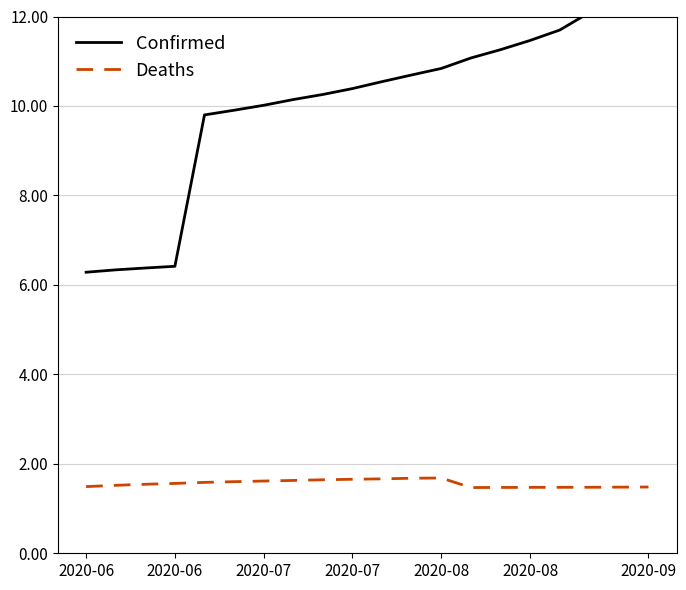

Reading right to left, what are all the values shown in this chart?

Confirmed: 13.2	12.6	12.1	11.7	11.5	11.3	11.1	10.8	10.7	10.5	10.4	10.3	10.1	10.0	9.9	9.8	6.4	6.4	6.3	6.3
Deaths: 1.5	1.5	1.5	1.5	1.5	1.5	1.5	1.7	1.7	1.7	1.7	1.6	1.6	1.6	1.6	1.6	1.6	1.5	1.5	1.5